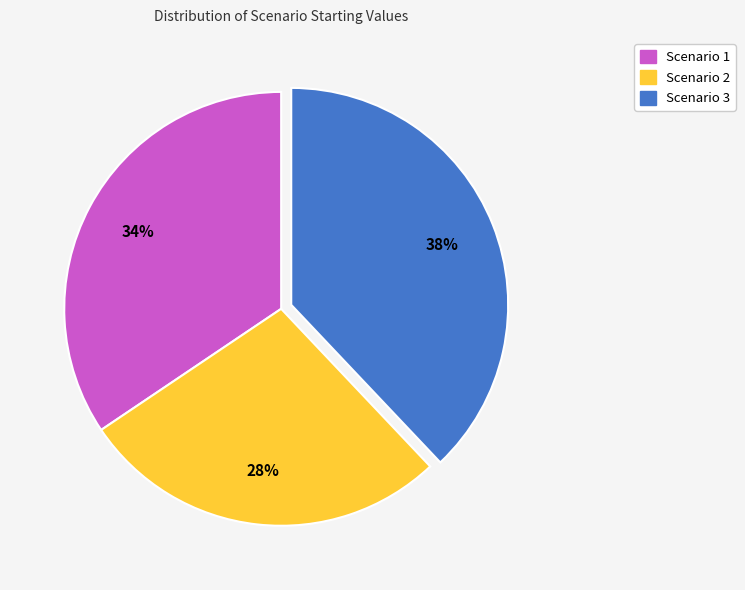

Do Scenario 3 and Scenario 1 together represent more than half of the pie?

Yes